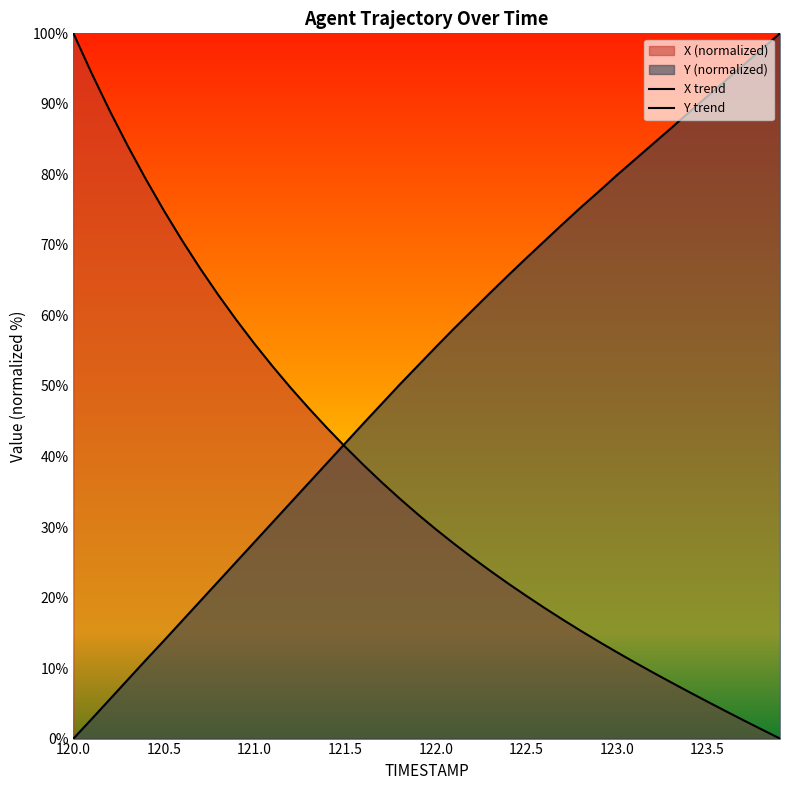

What is the sum of all X values?

1486.2